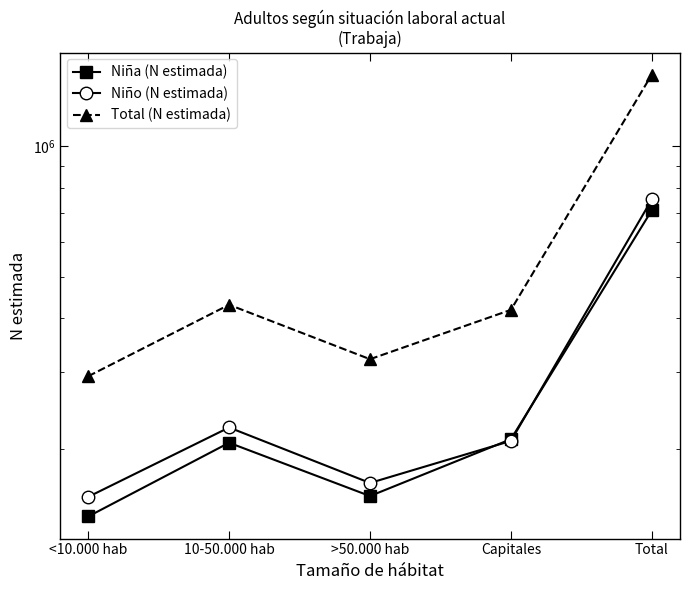

How many data points in Niño (N estimada) are above 208396?

2